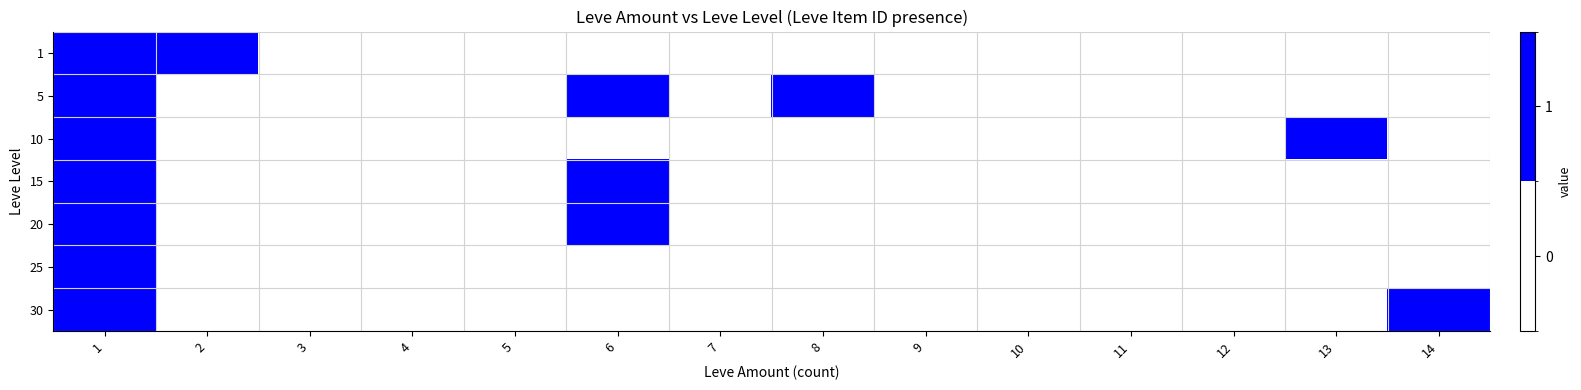

At how many categories does at least one series exceed 0?

6